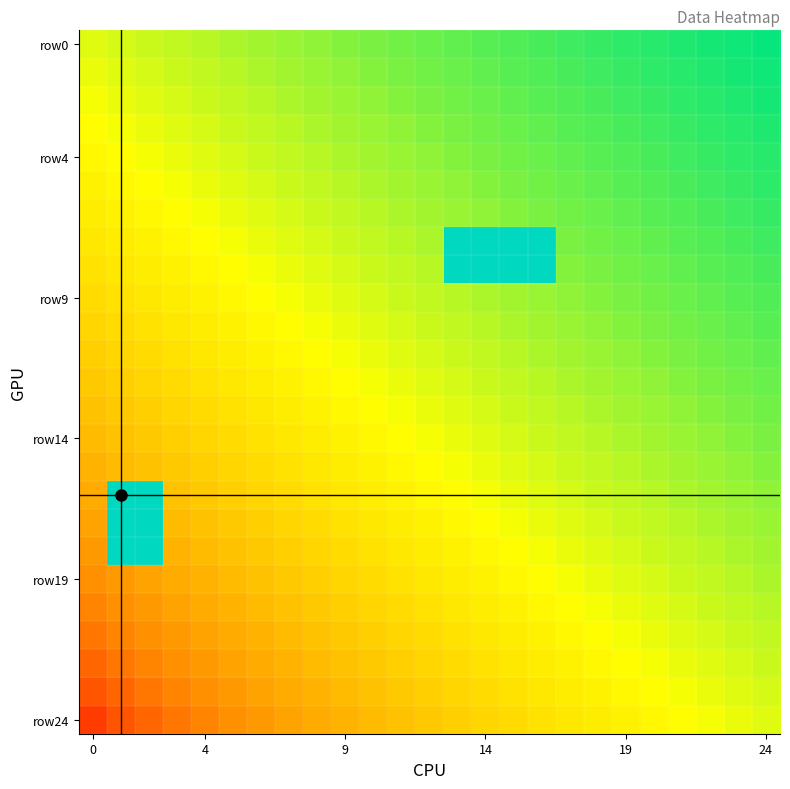

How many categories are shown in the chart?

25